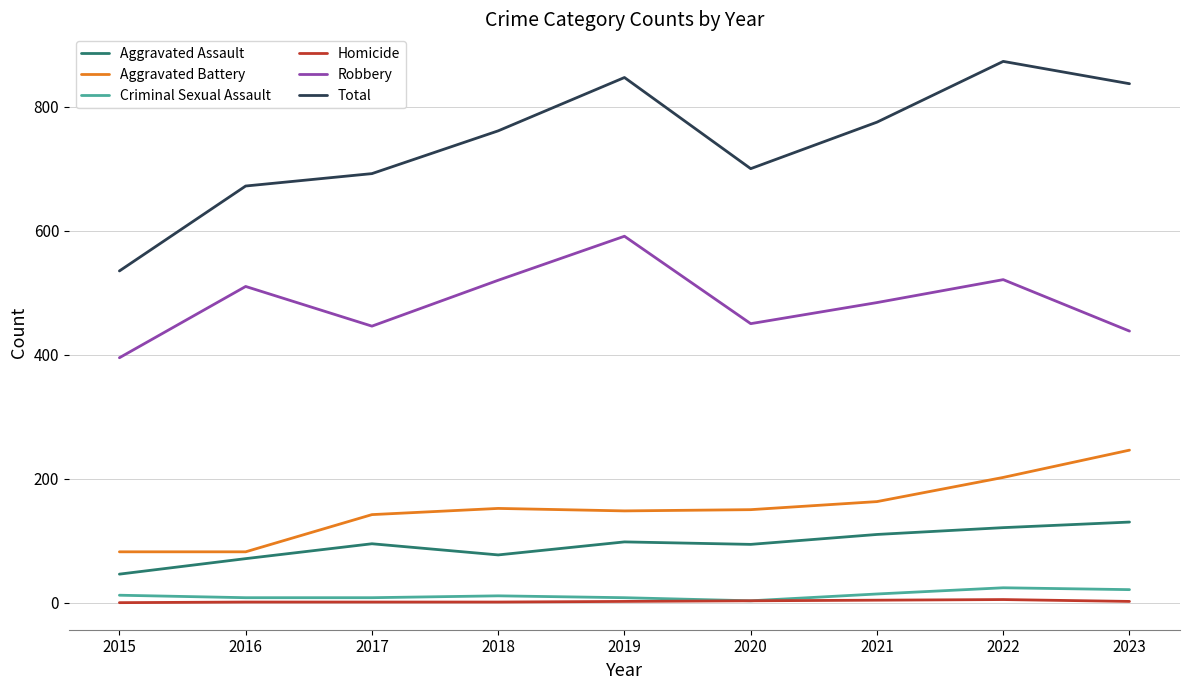

Which category has the lowest value in the Robbery series?

2015